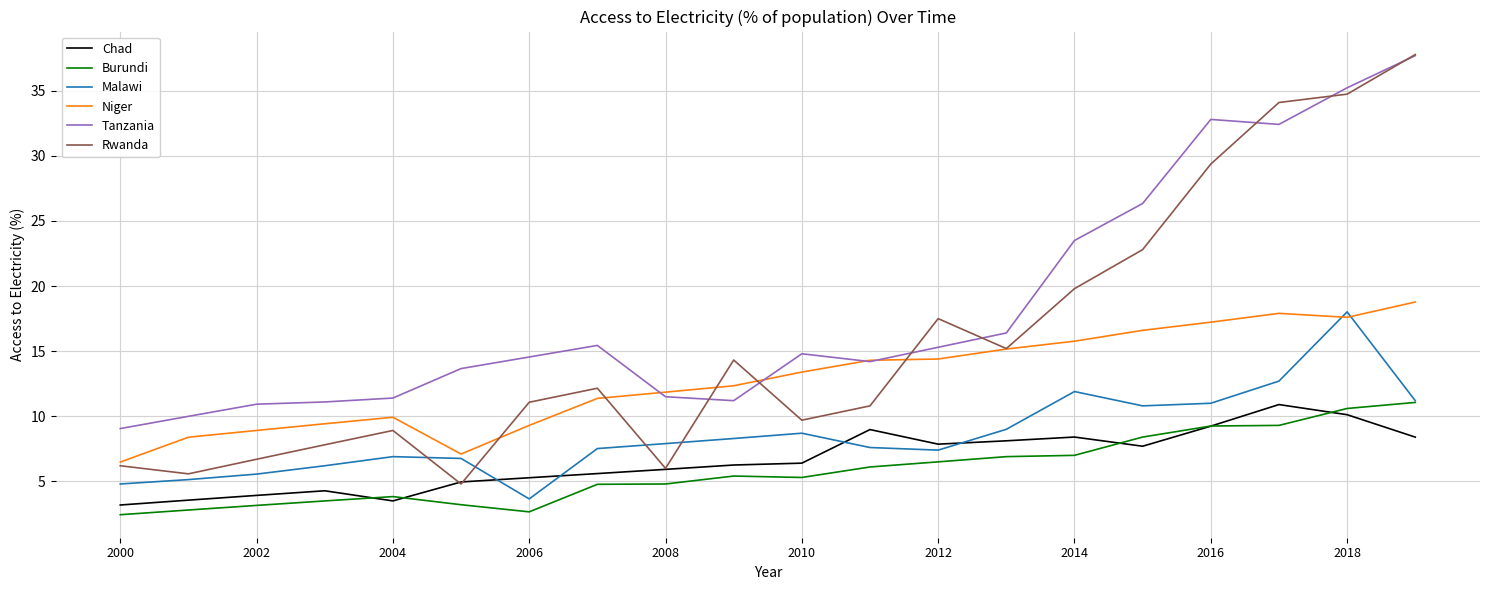

What is the maximum value for Tanzania?

37.7